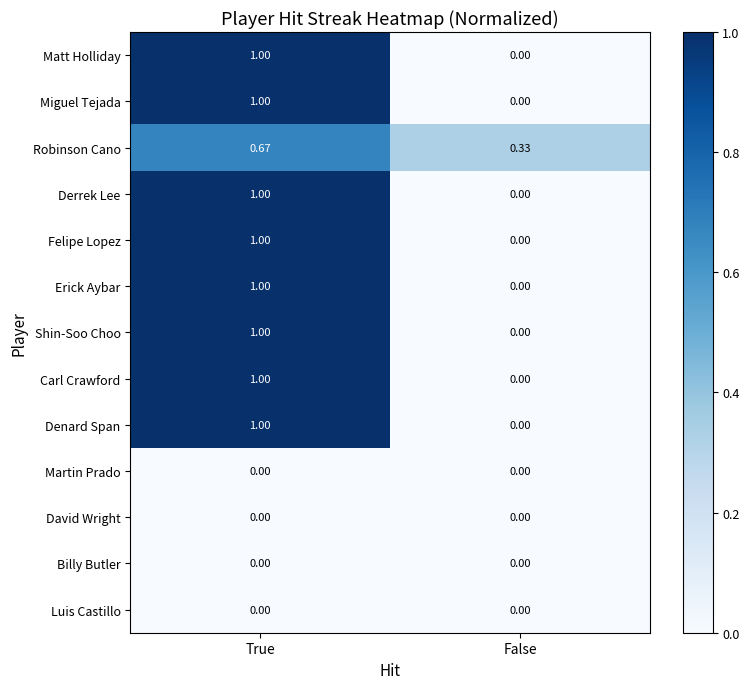

Where is Derrek Lee nearest to the value 0?

False